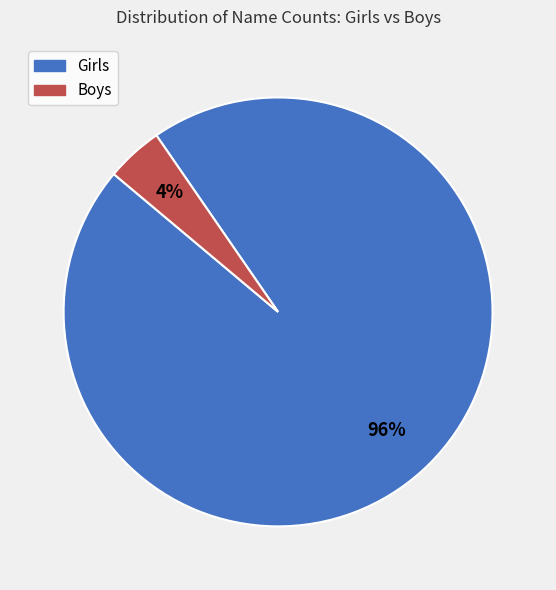

Combined, do Girls and Boys account for over 50%?

Yes